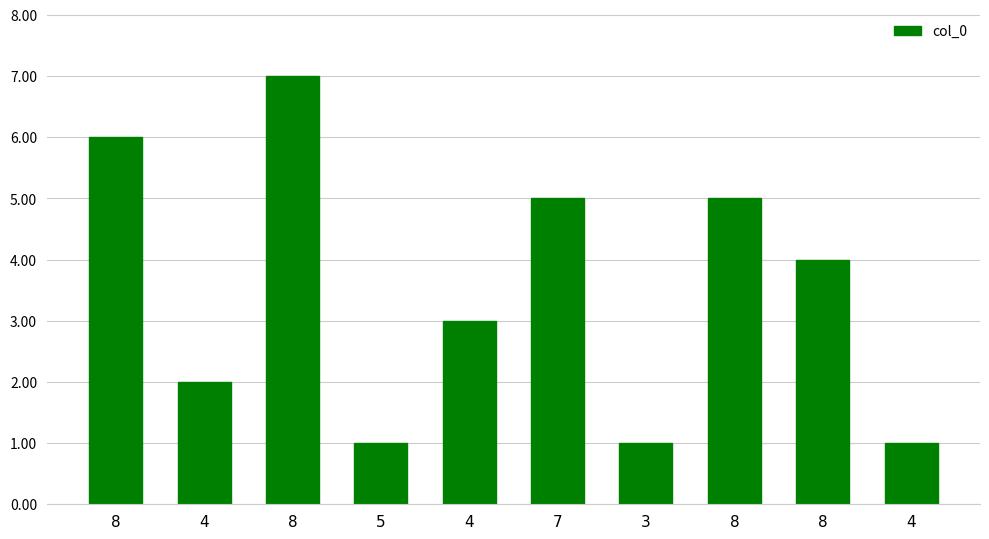

The chart shows a value of 5 at 8. True or false?

True